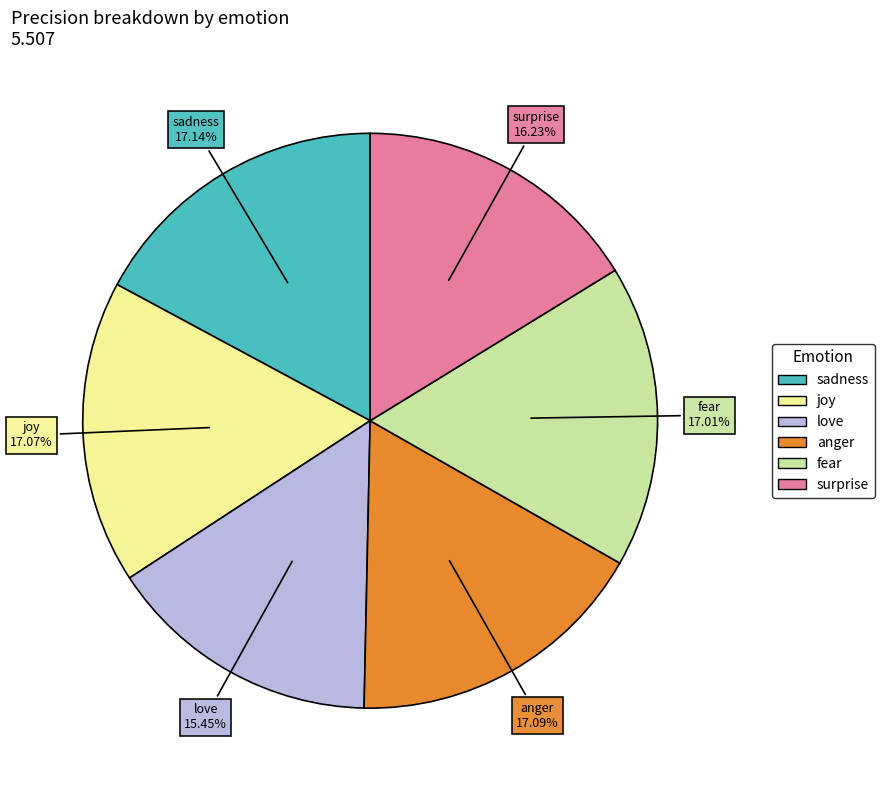

Is it true that fear is 8% of the pie?

False